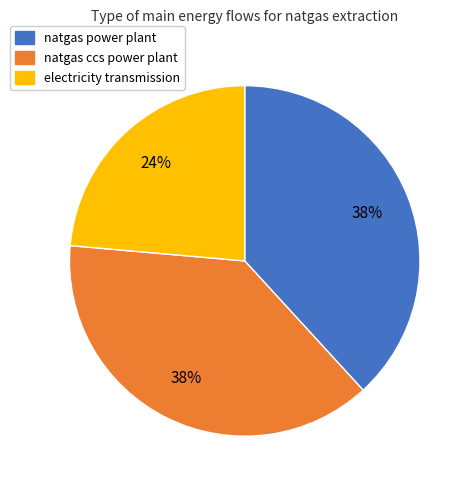

True or false: natgas power plant accounts for 38% of the total.

True